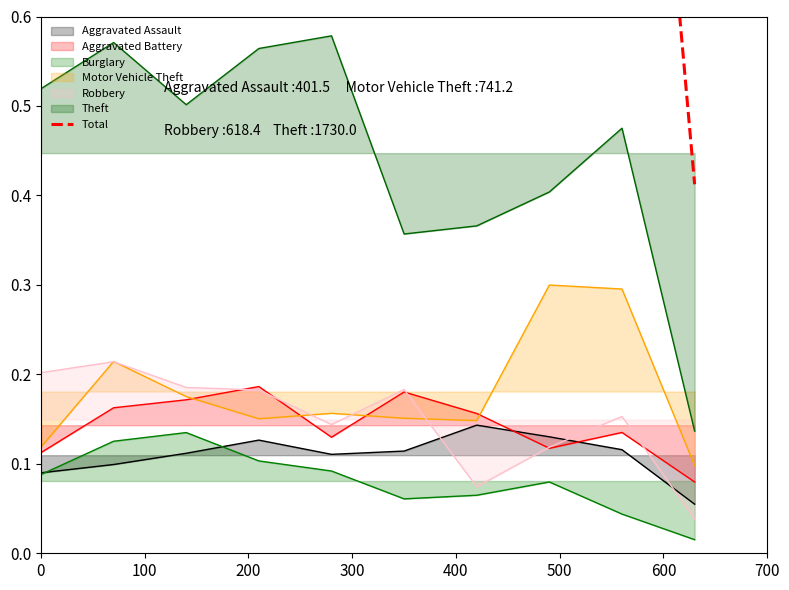

What is the maximum value shown in the chart?

1.5